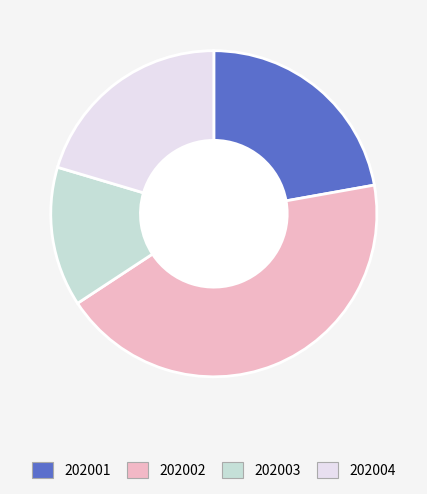

Do 202004 and 202003 together represent more than half of the pie?

No